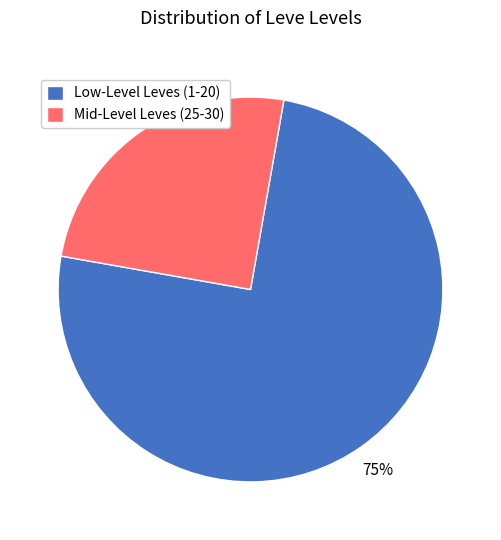

To the nearest percent, what portion does Low-Level Leves (1-20) represent?

75%